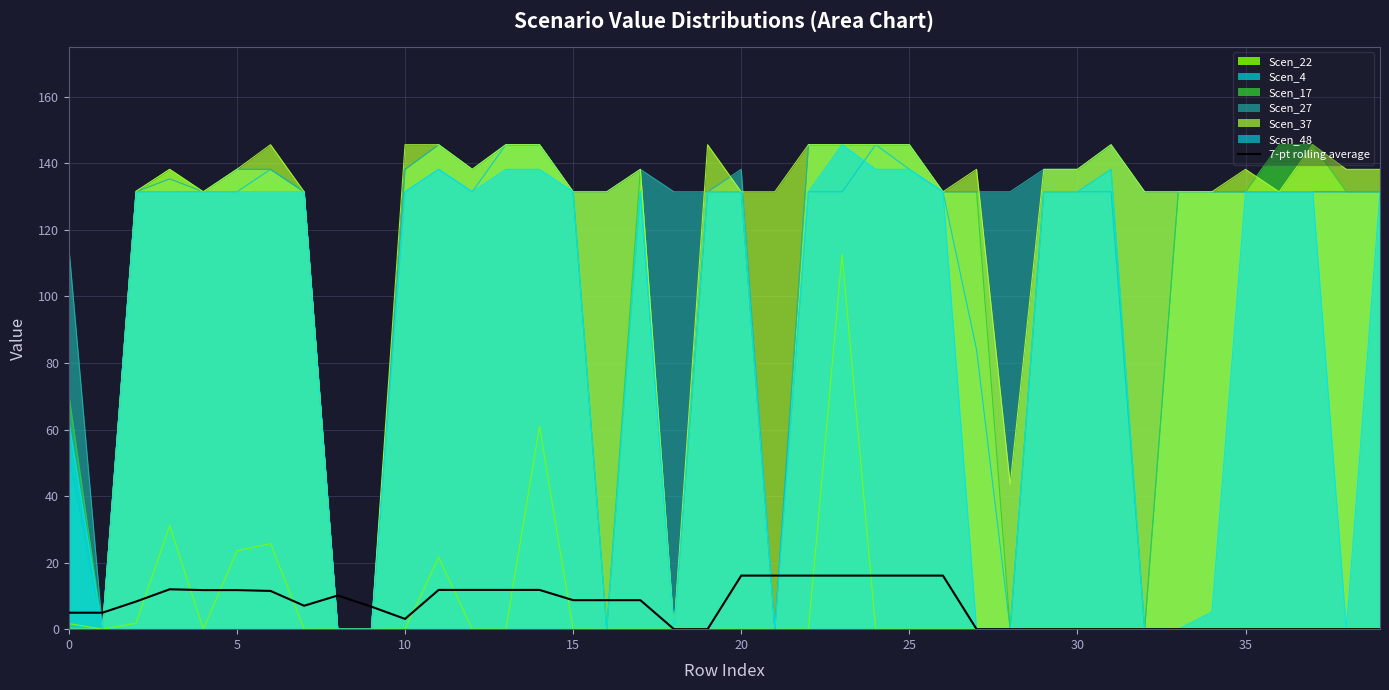

What is the difference between the highest and lowest values at 35?

138.2